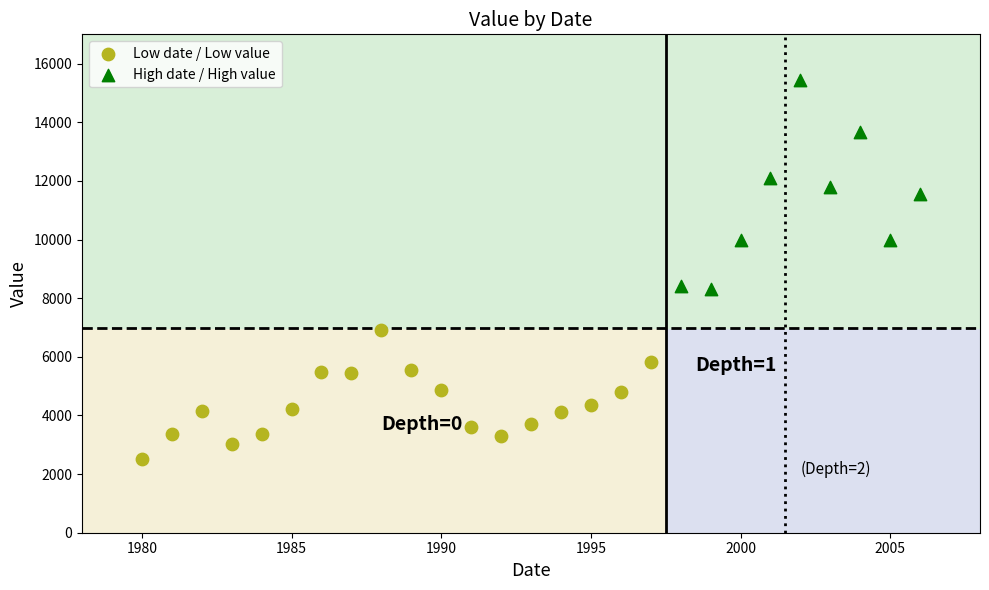

What are all the series names shown in the legend?

Low date / Low value, High date / High value